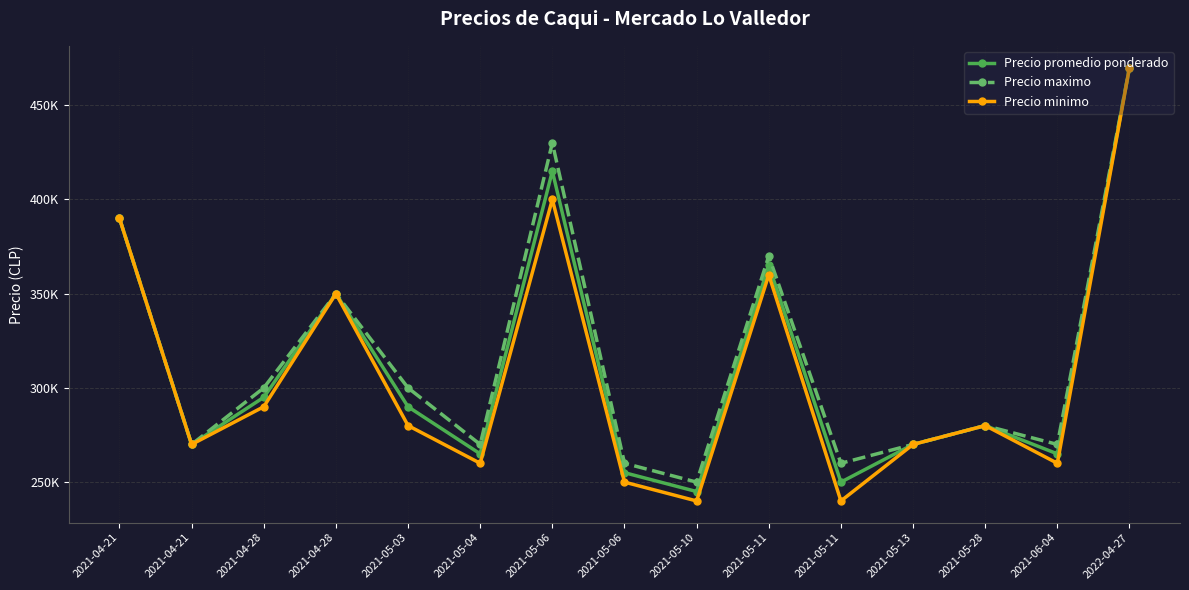

What is the maximum value for Precio maximo?

470000